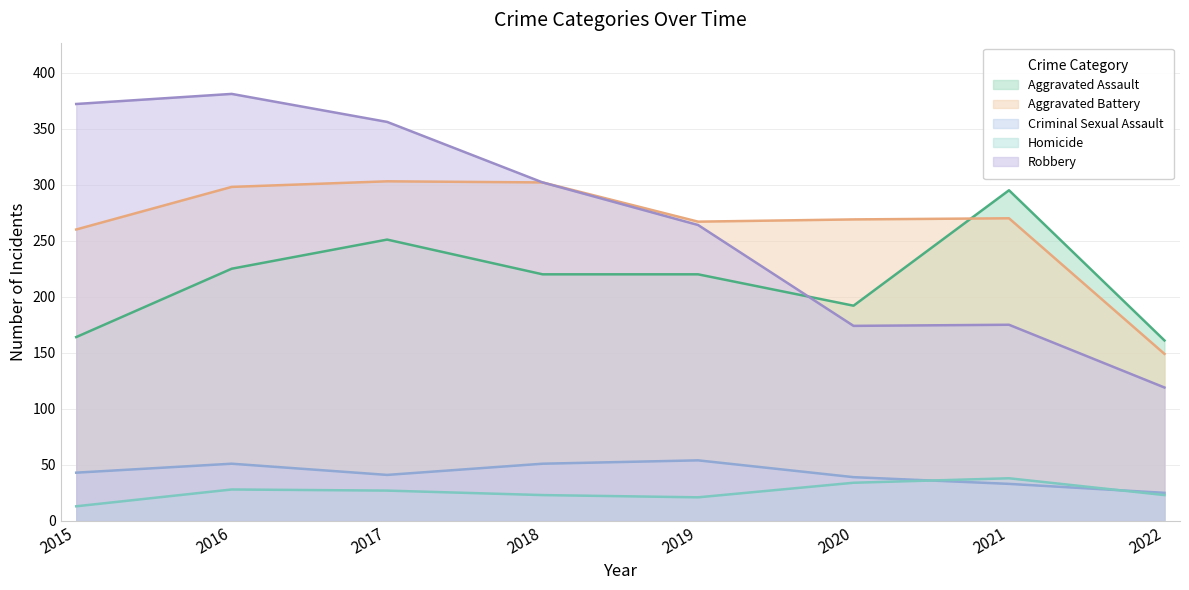

True or false: Aggravated Assault has a value of 70 at 2015.

False